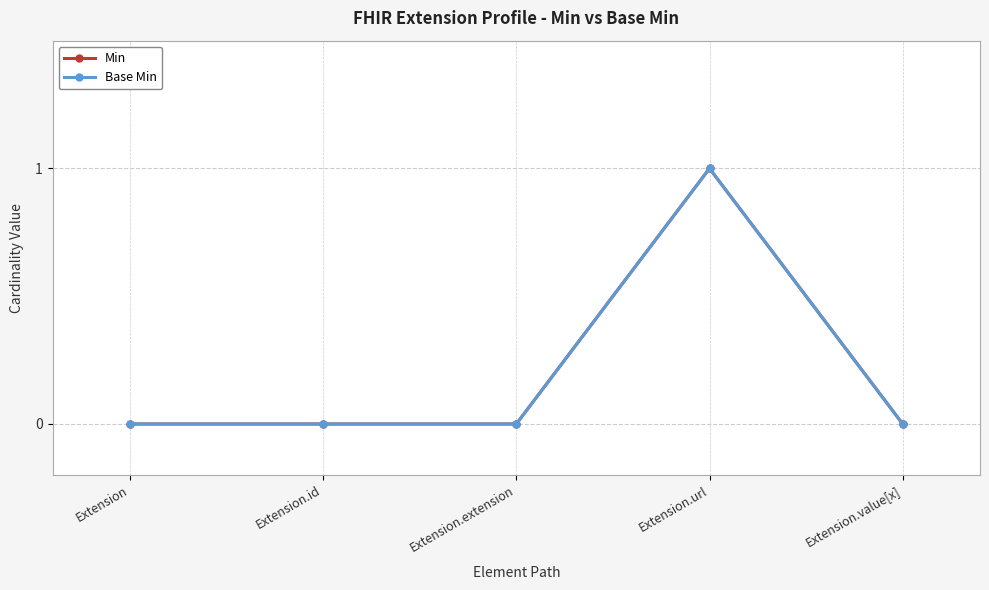

The value of Min at Extension.extension is 0. True or false?

True